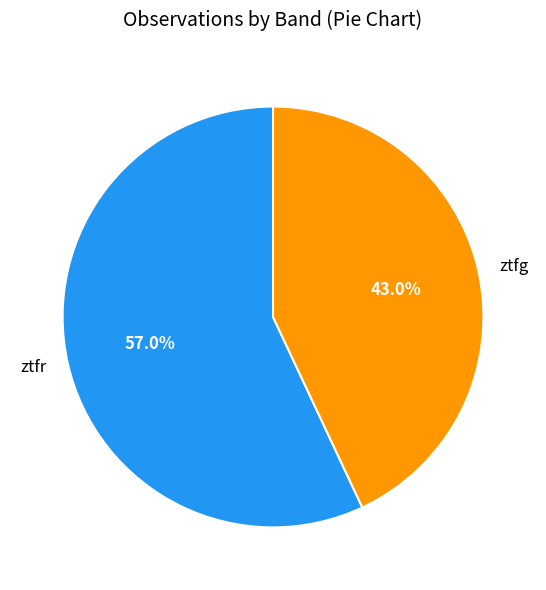

True or false: ztfg accounts for 43% of the total.

True